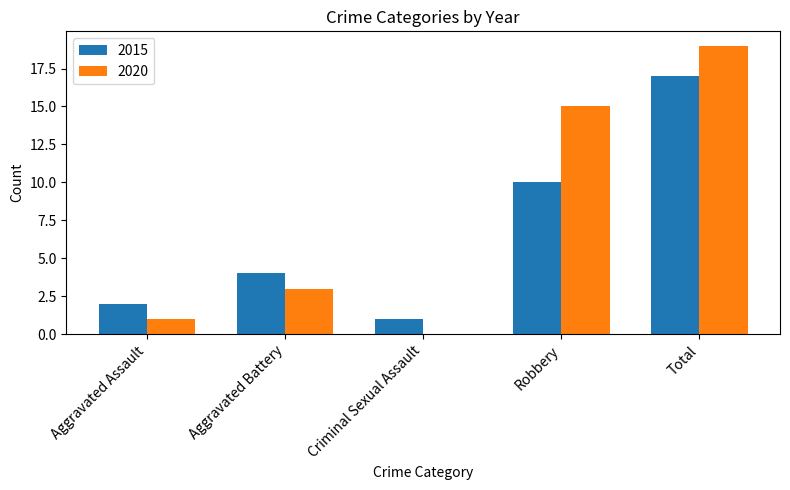

Where is 2015 nearest to the value 9?

Robbery